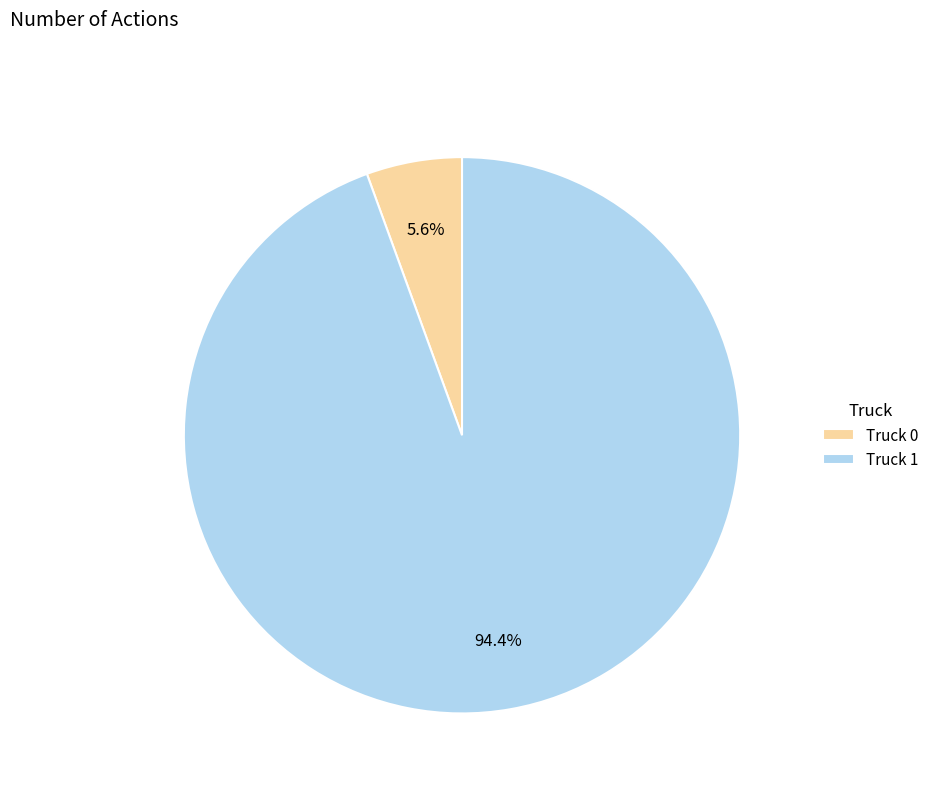

Which slice is the largest?

Truck 1